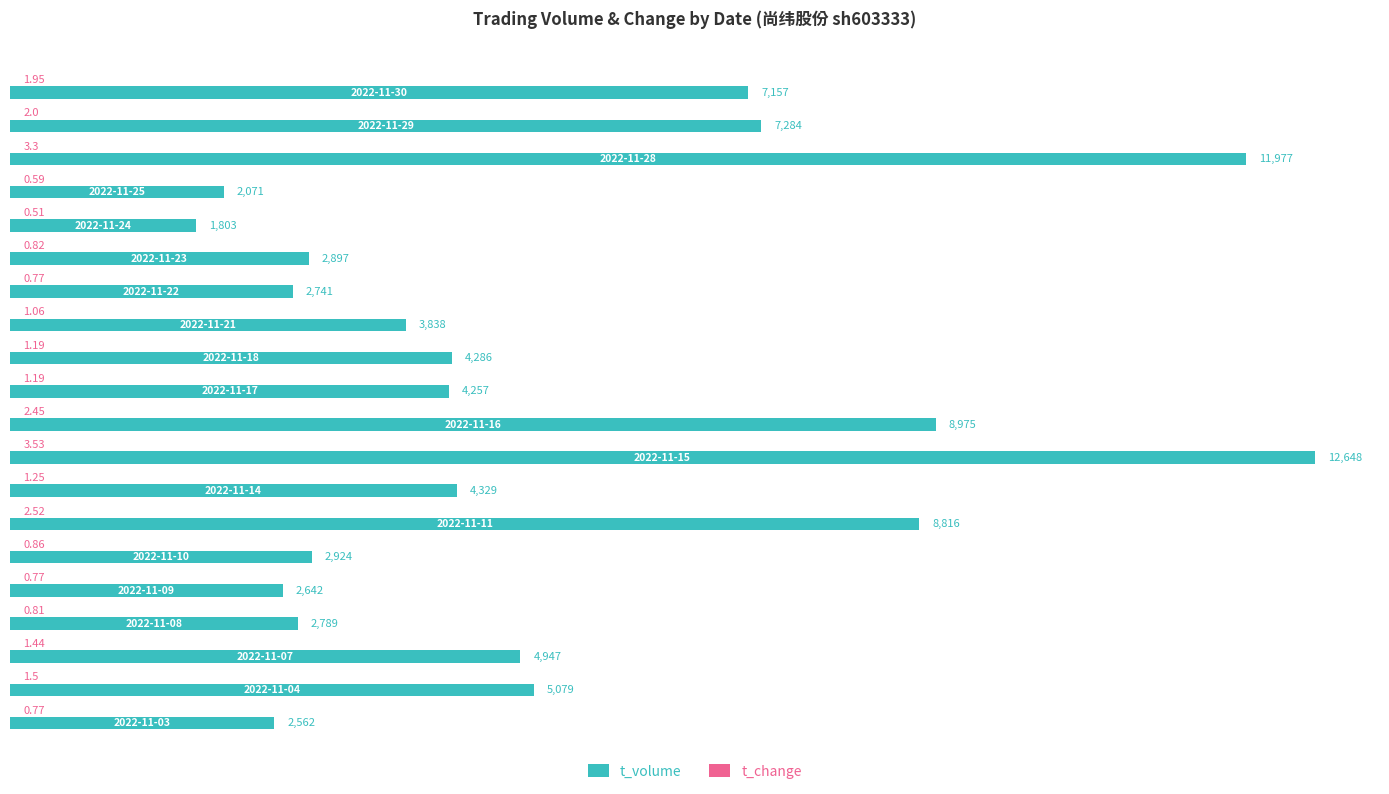

Which series has the largest total across all categories?

t_volume